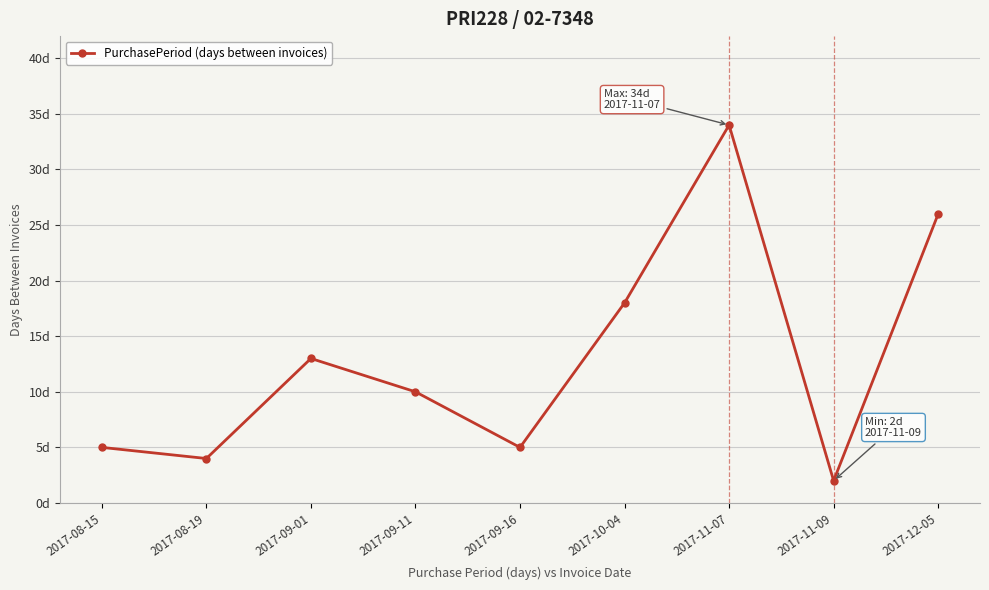

What is the minimum value shown in the chart?

2